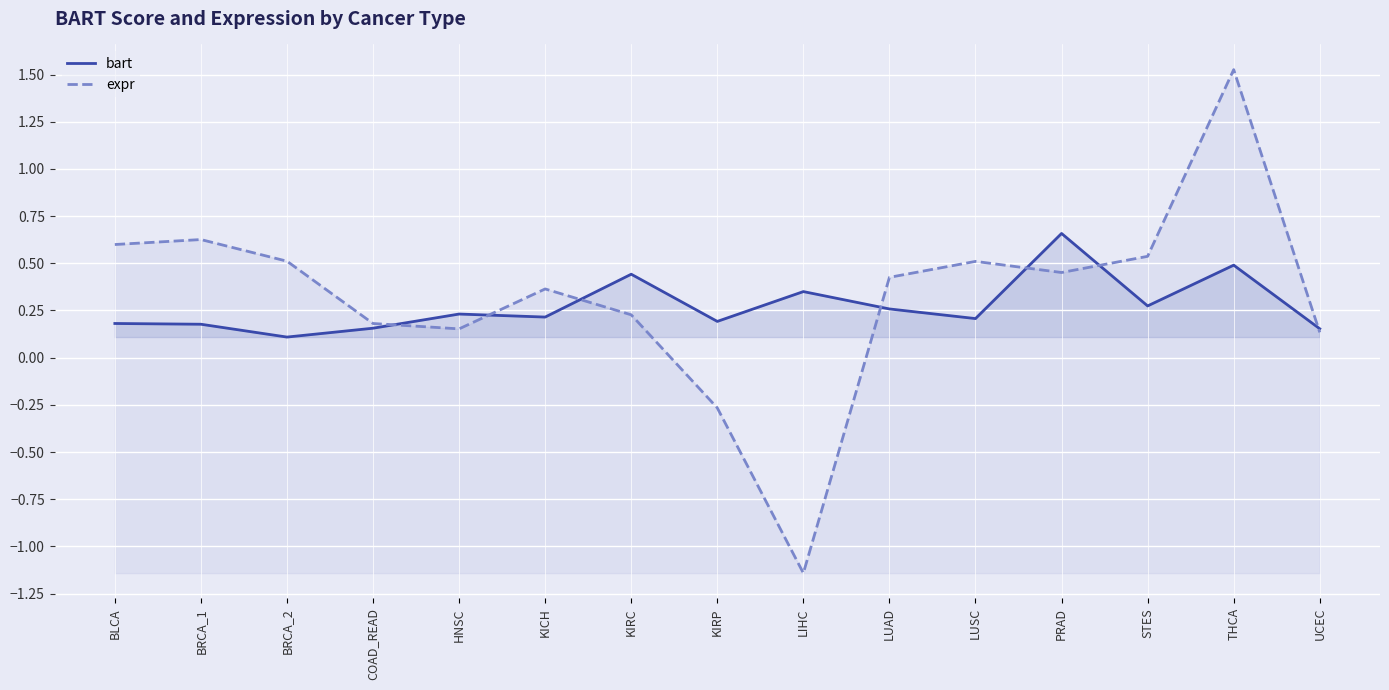

Count the number of data series in this chart.

2